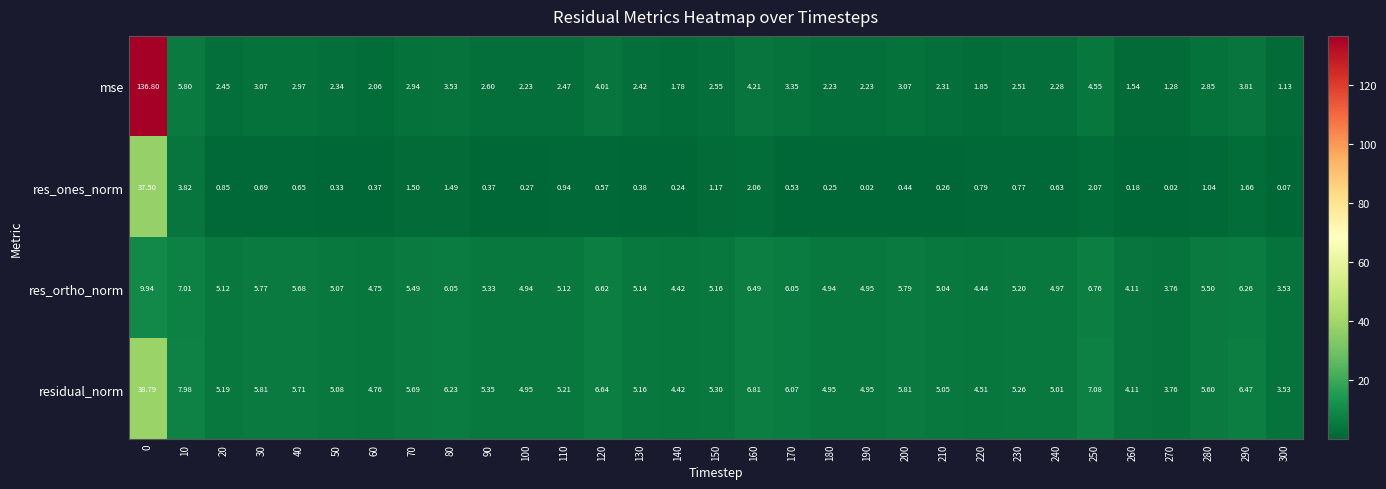

Rank the series by their maximum value, from highest to lowest.

mse, residual_norm, res_ones_norm, res_ortho_norm